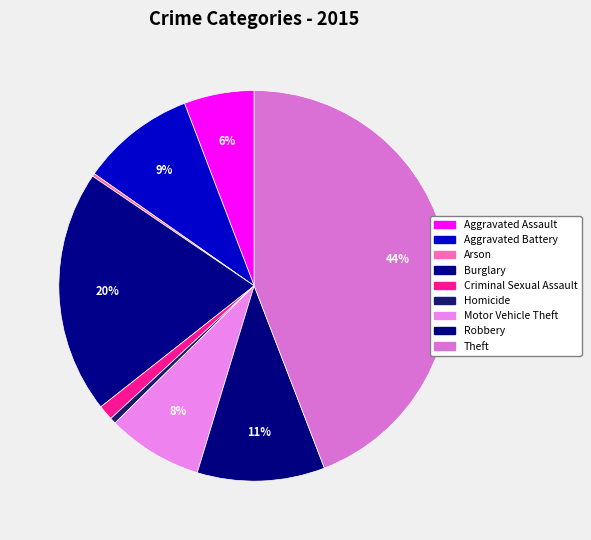

Does any single category account for the majority?

No